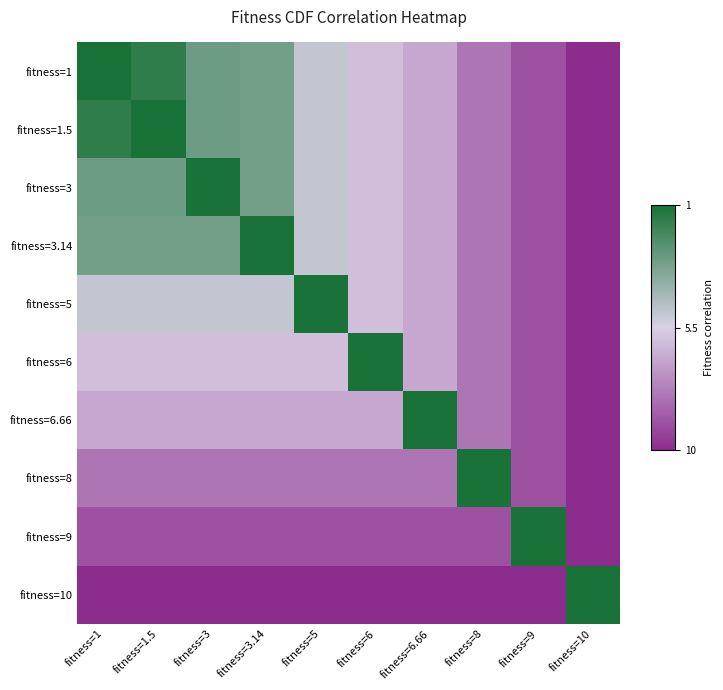

How many data points does each series have?

10